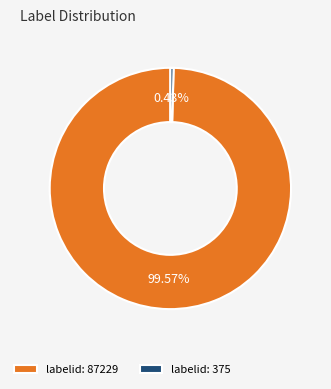

Is the sum of labelid: 375 and labelid: 87229 greater than half?

Yes